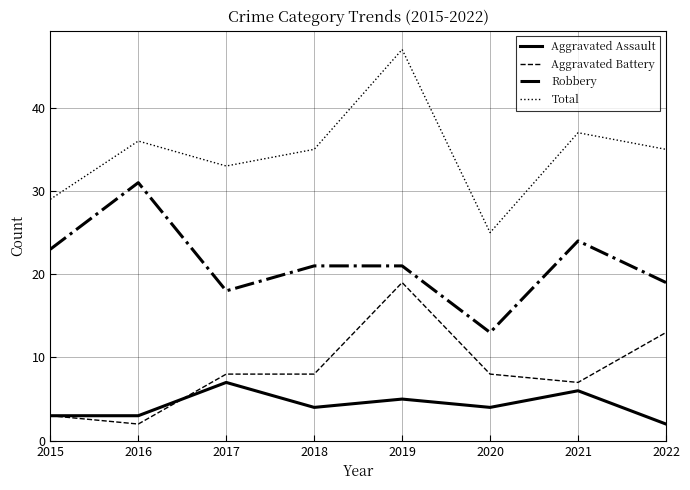

Rank the series at 2022 from lowest to highest value.

Aggravated Assault, Aggravated Battery, Robbery, Total